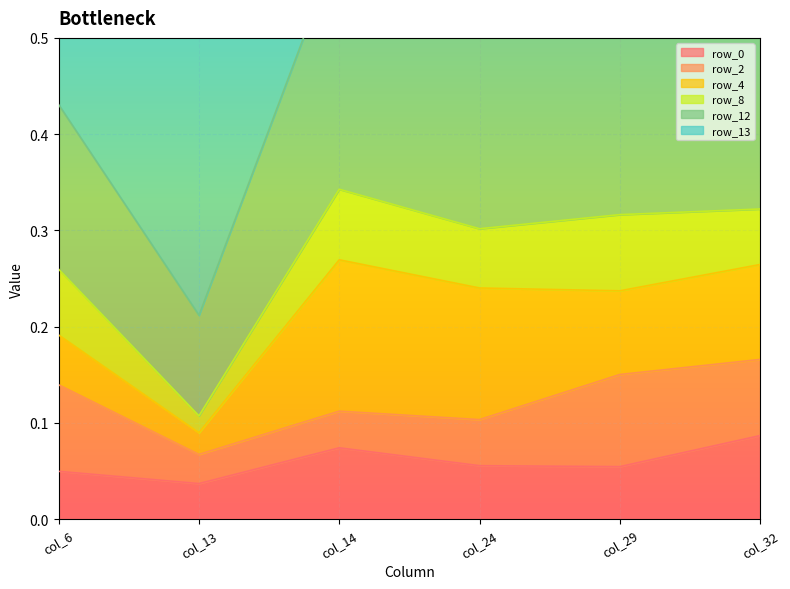

At how many categories does at least one series exceed 0?

6